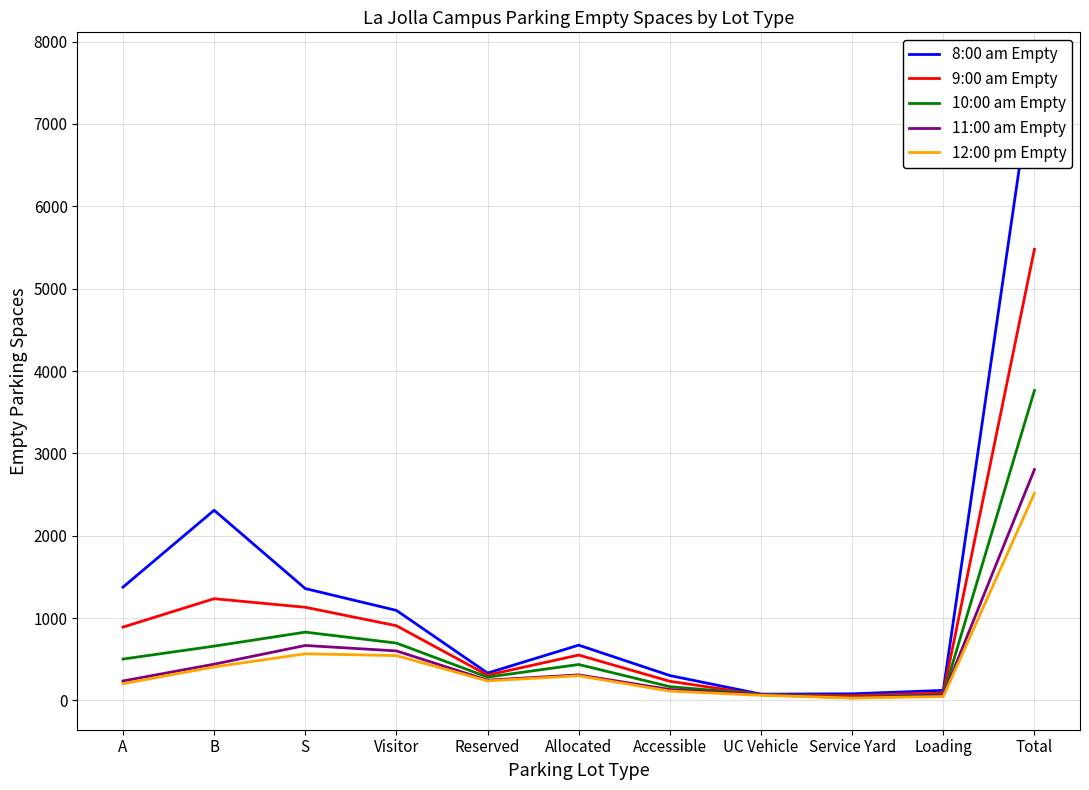

Which label corresponds to the largest value in the chart?

Total